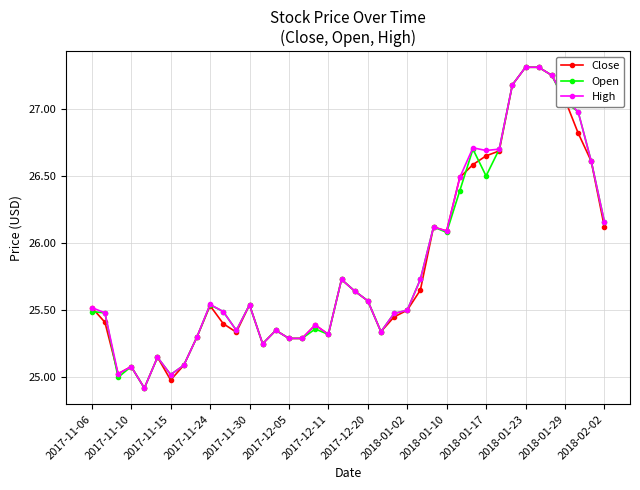

At how many categories does at least one series exceed 26?

14